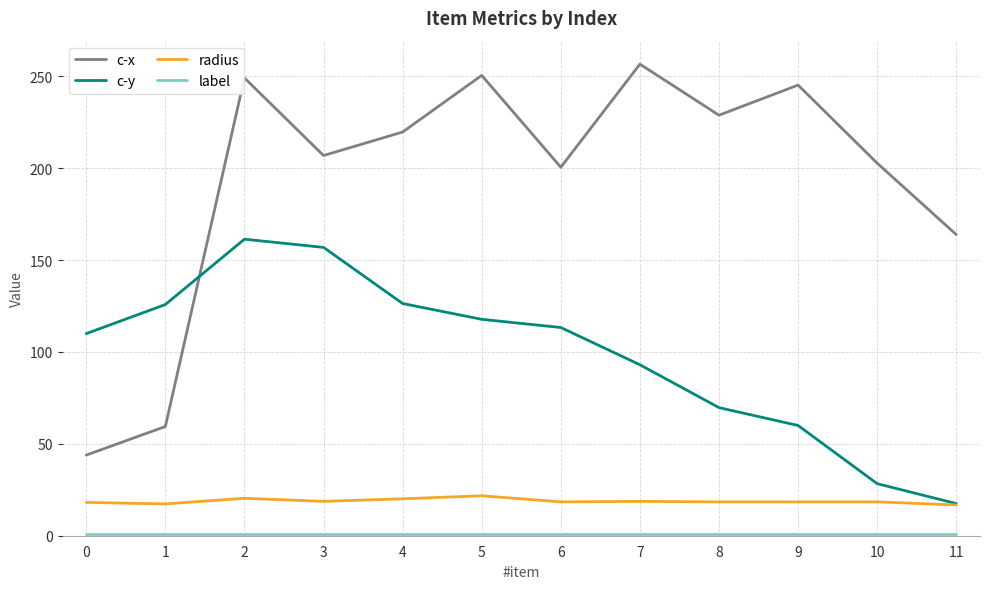

How many values in the radius series are below 18?

2